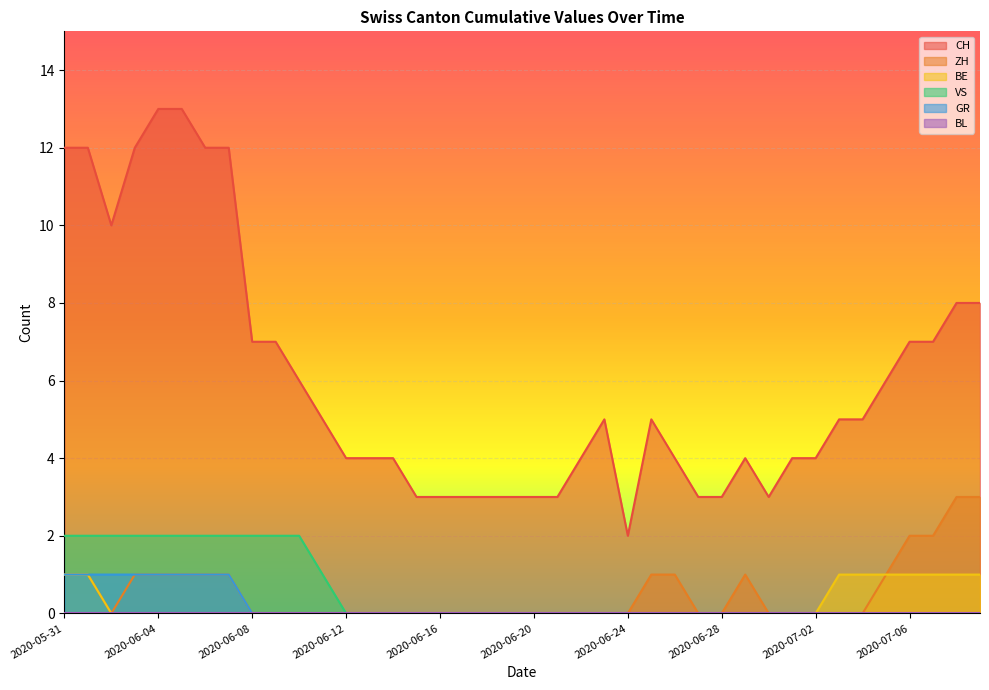

True or false: CH and ZH intersect in this chart.

False